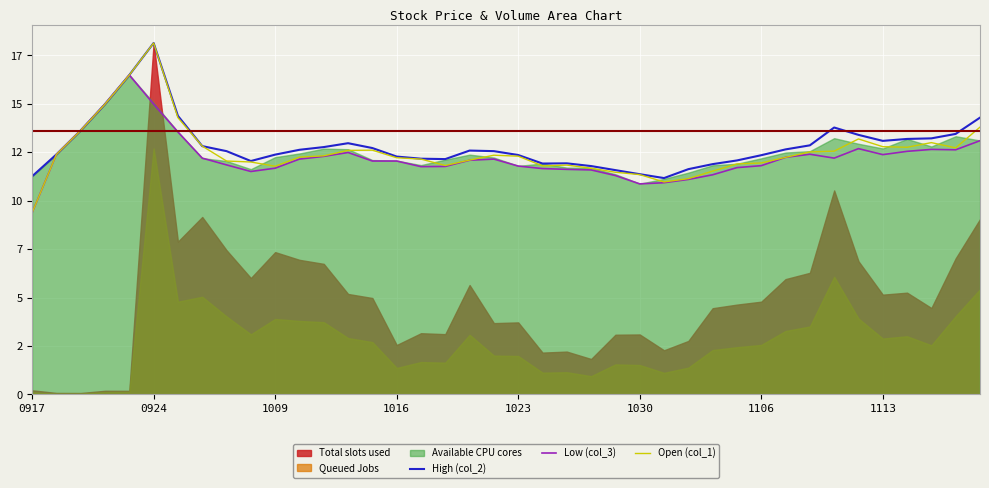

The High (col_2) series shows 12.6 at 18. True or false?

True